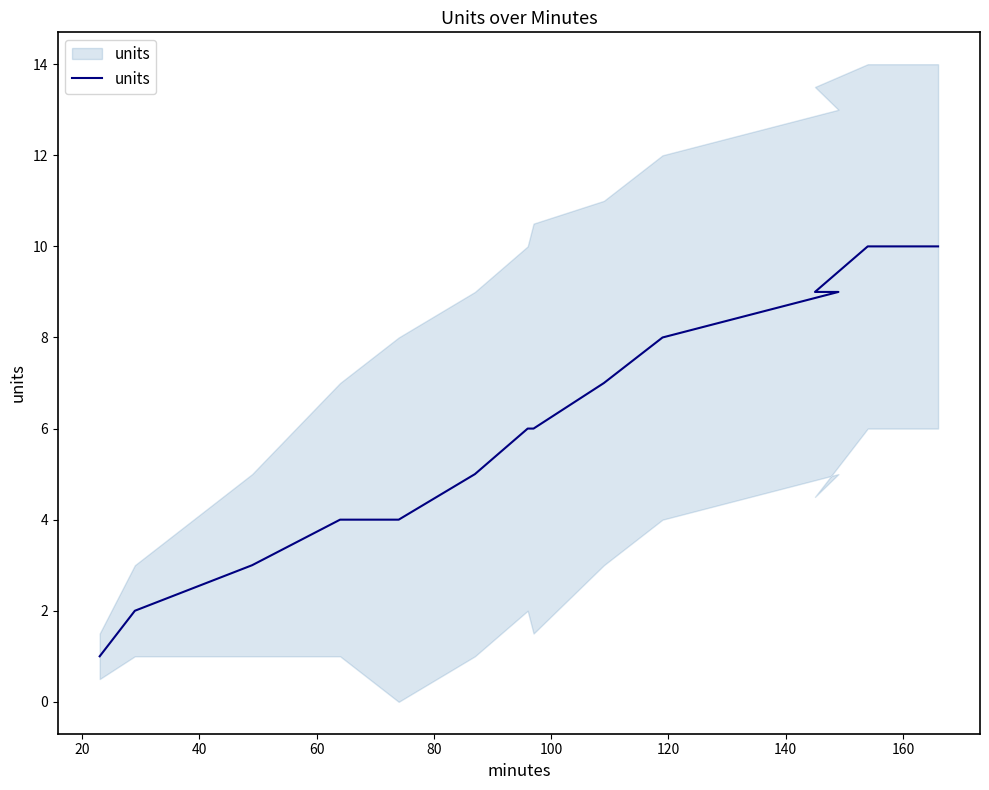

Reading left to right, list all the values displayed in this chart.

1	2	3	4	4	5	6	6	7	8	9	9	10	10